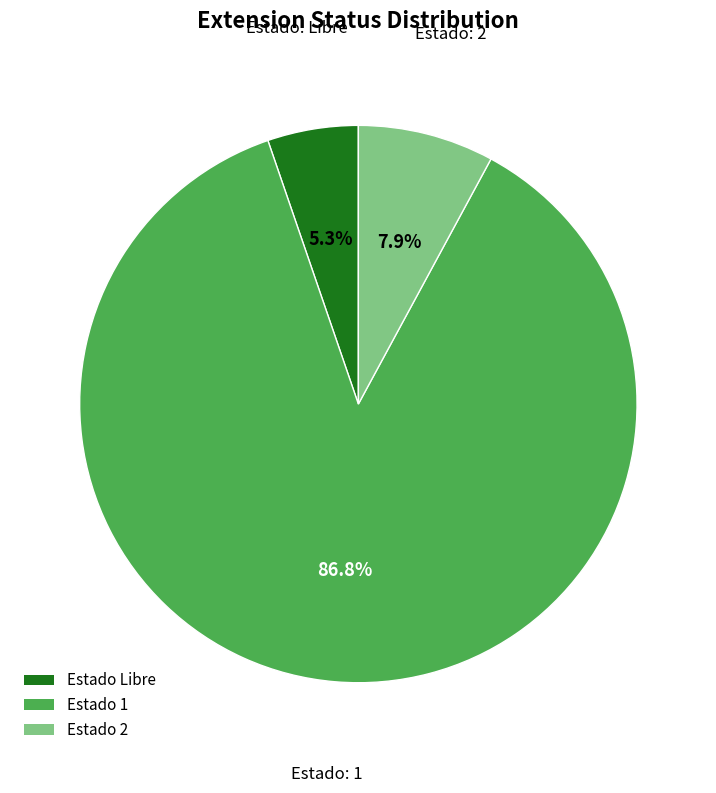

Does Estado 1 account for over 50% of the chart?

Yes